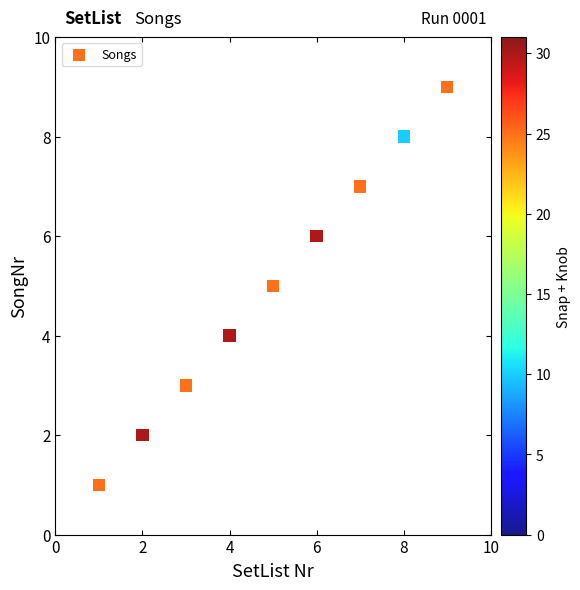

What is the range of Y values (max minus min)?

8